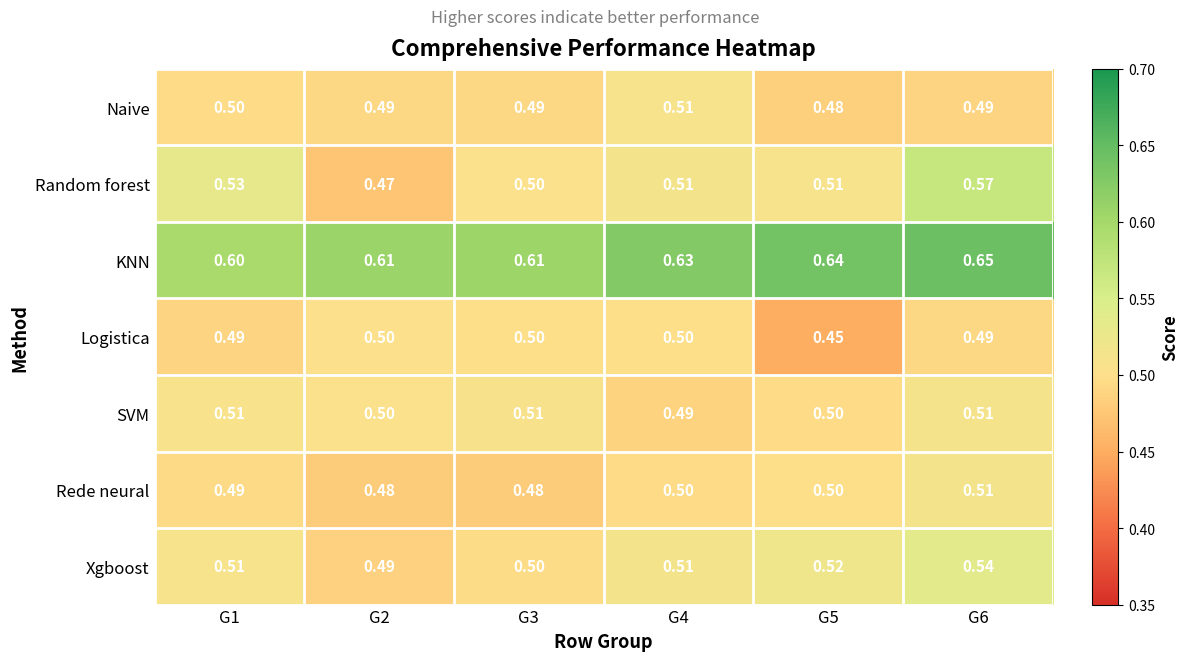

At which category is the sum across all series the highest?

G6